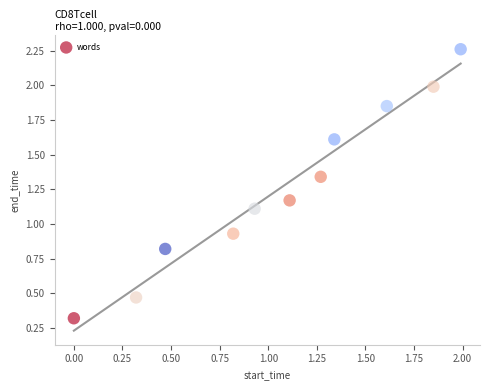

What is the range of X values (max minus min)?

2.0